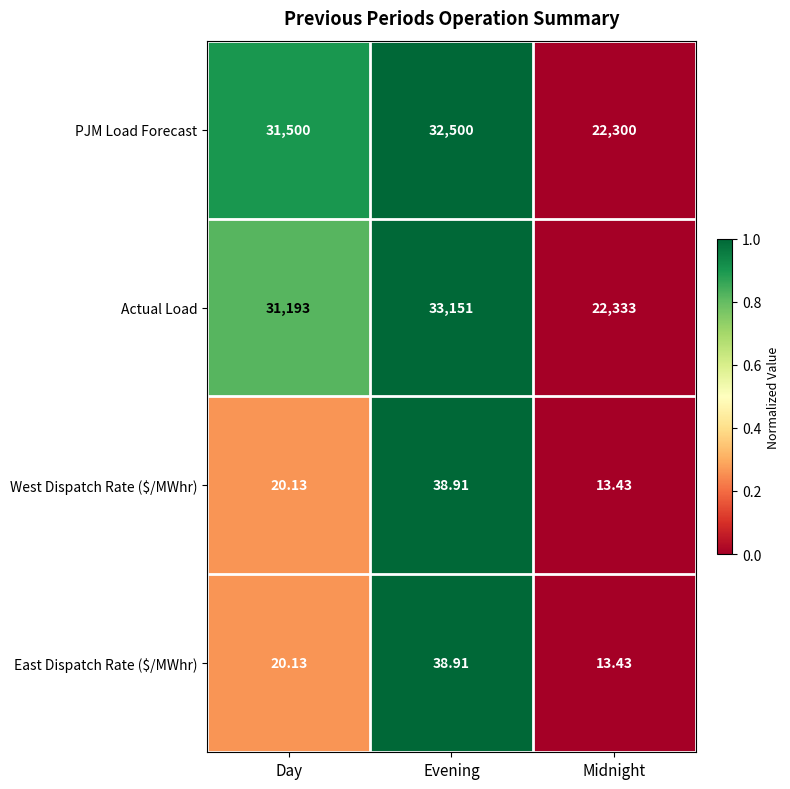

Which series changed the most between Day and Midnight?

PJM Load Forecast